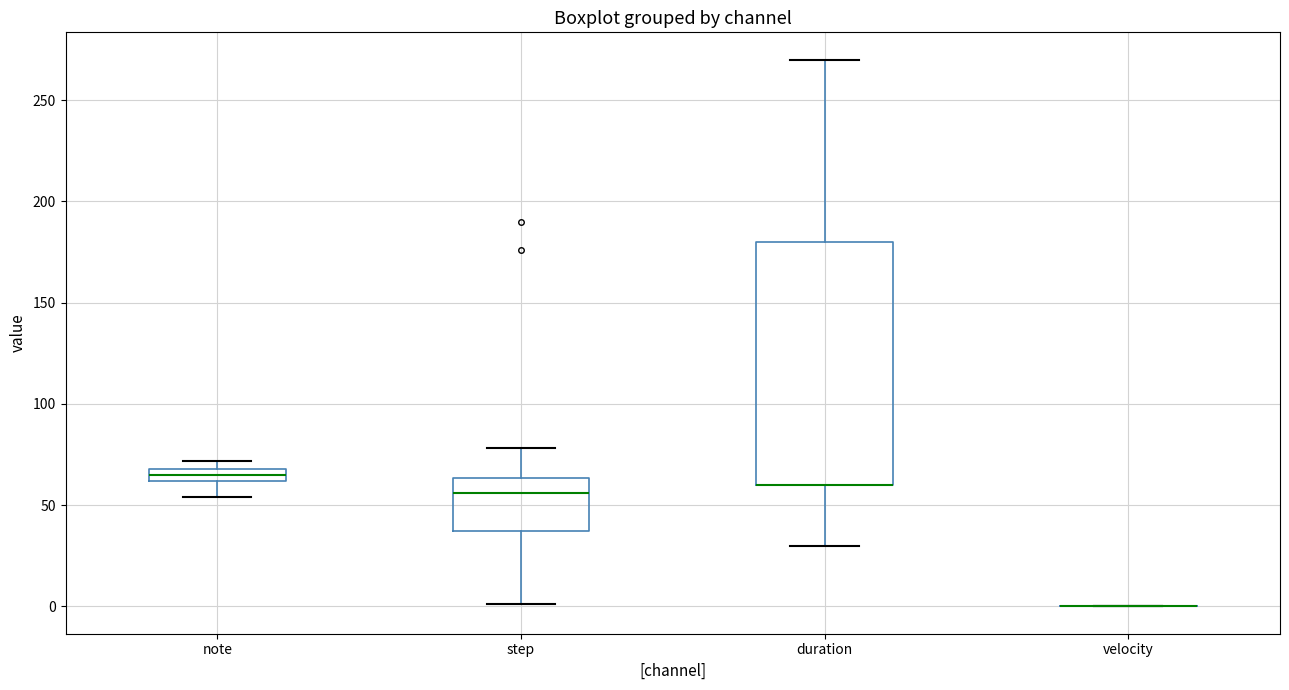

Which box is the tallest, from its lower edge to its upper edge?

duration